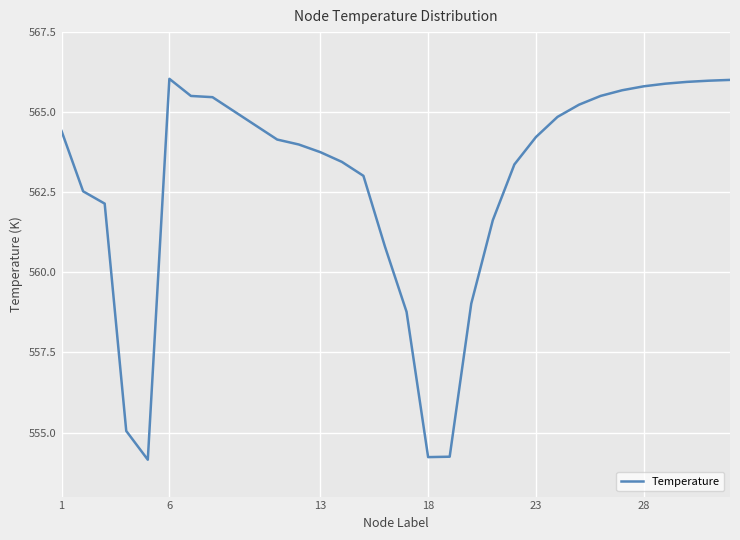

What is the greatest value displayed?

566.0